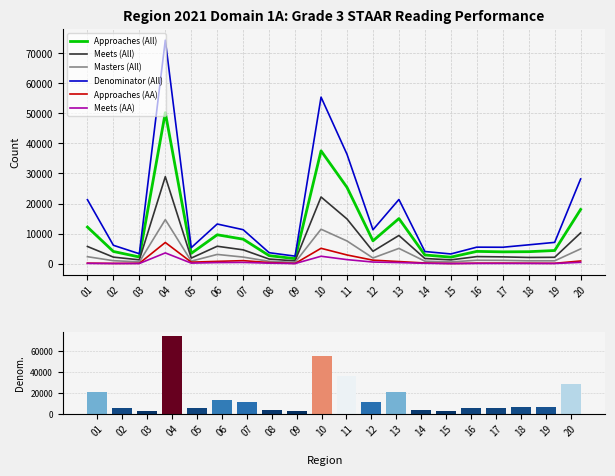

What is the value of the Approaches (All) bar at the 6th from the left?

9597